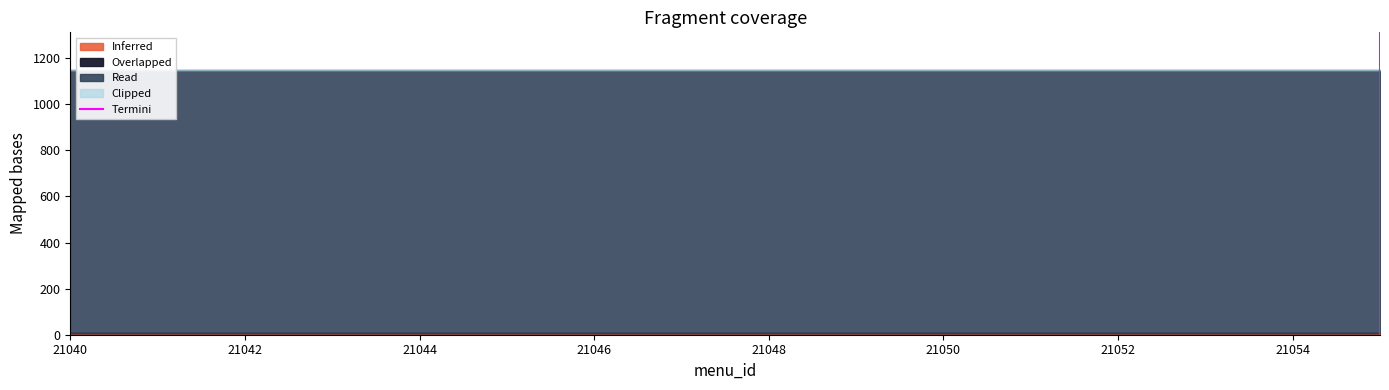

At which category does the chart reach its minimum across all series?

21040